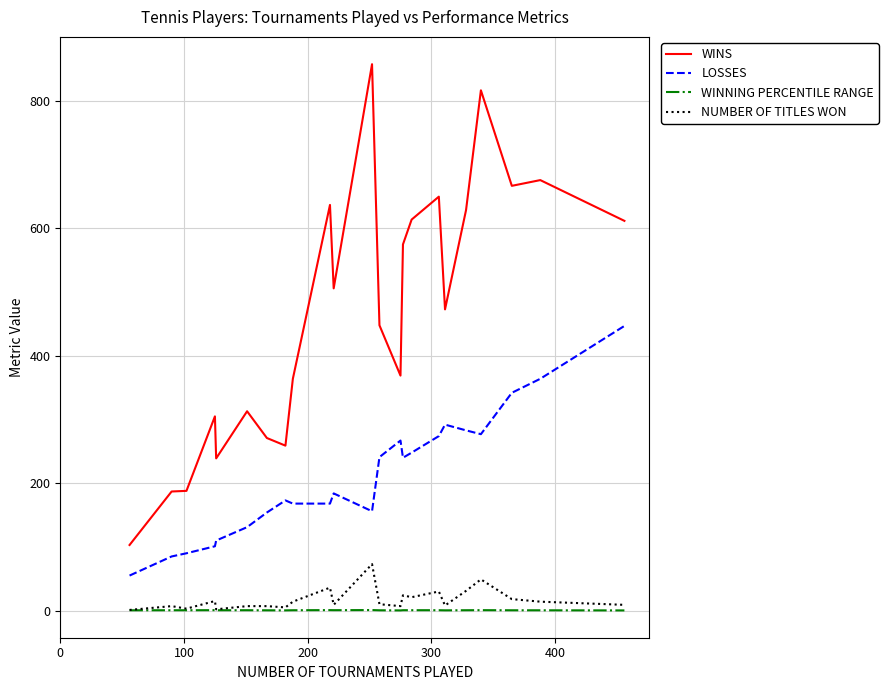

Which series has the largest total across all categories?

WINS